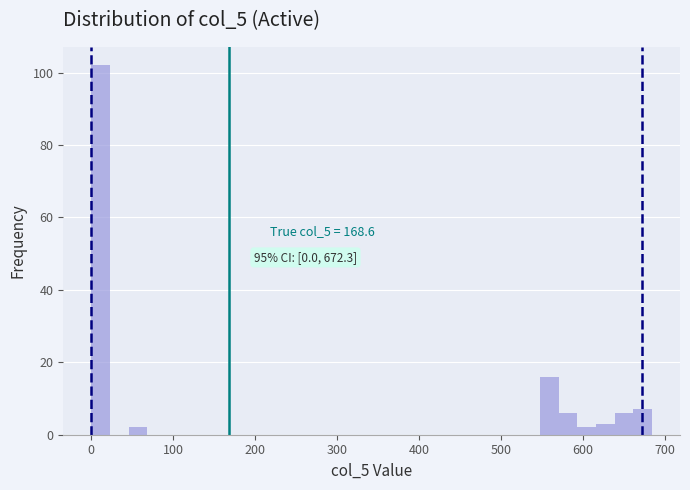

Around what value on the x-axis is the tallest bar? Give the approximate position of its centre, as read against the axis.

10